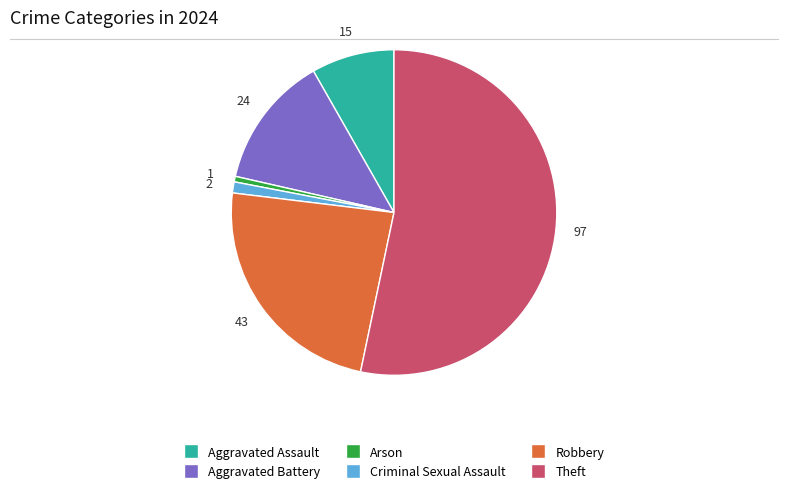

Do Aggravated Assault and Robbery together represent more than half of the pie?

No